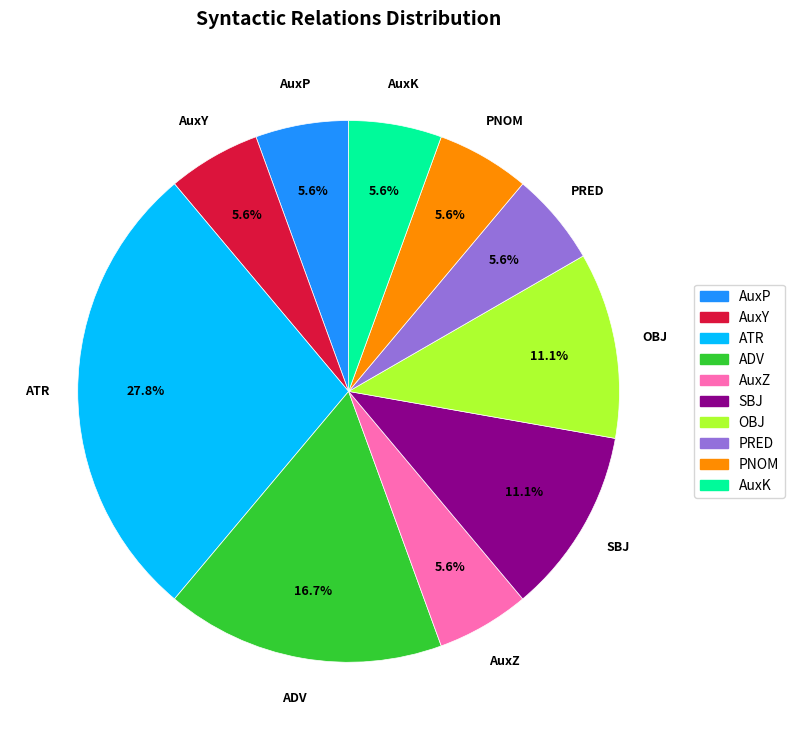

To the nearest percent, what is the combined percentage of PRED and OBJ?

17%